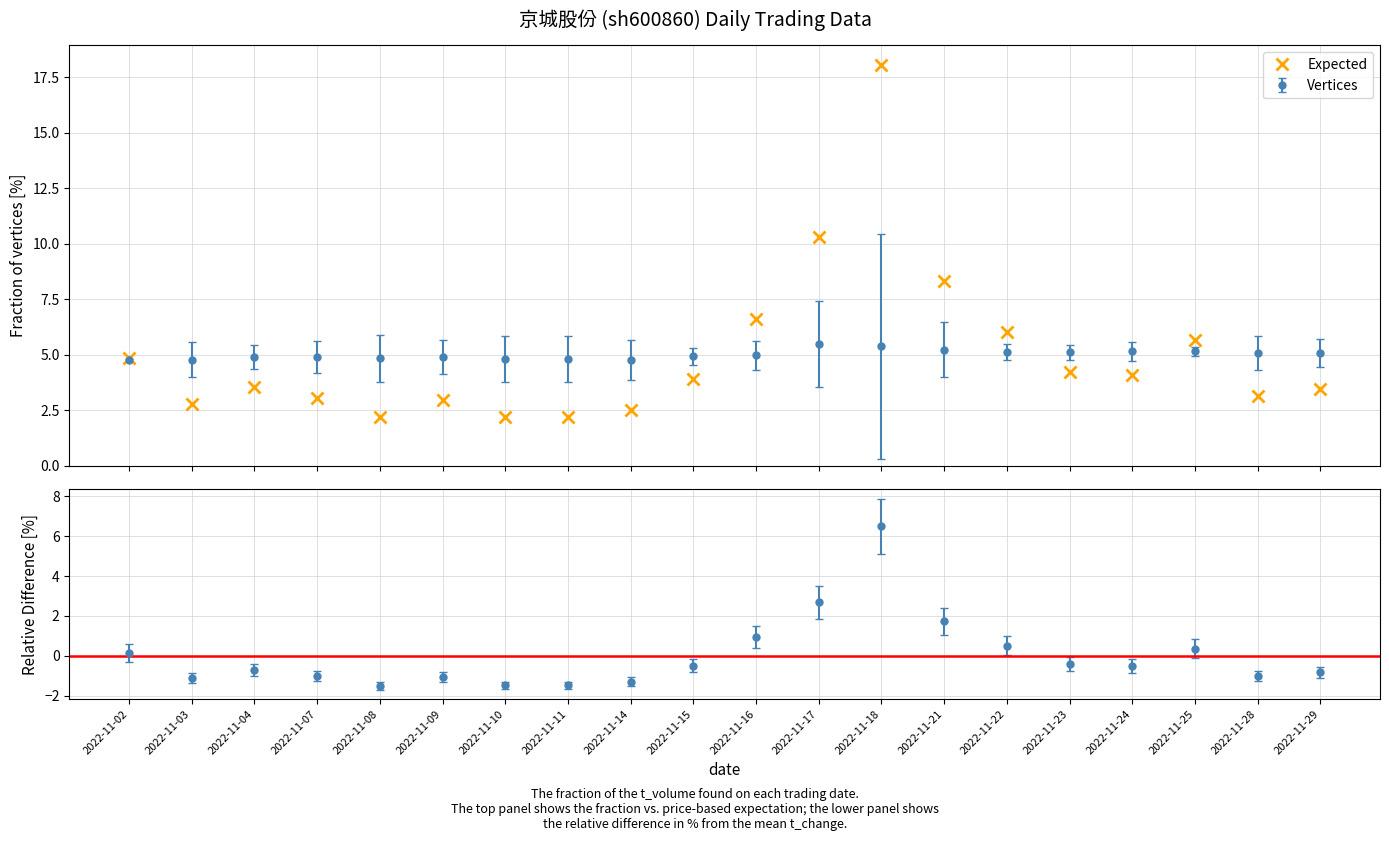

How many lines are shown in the chart?

1